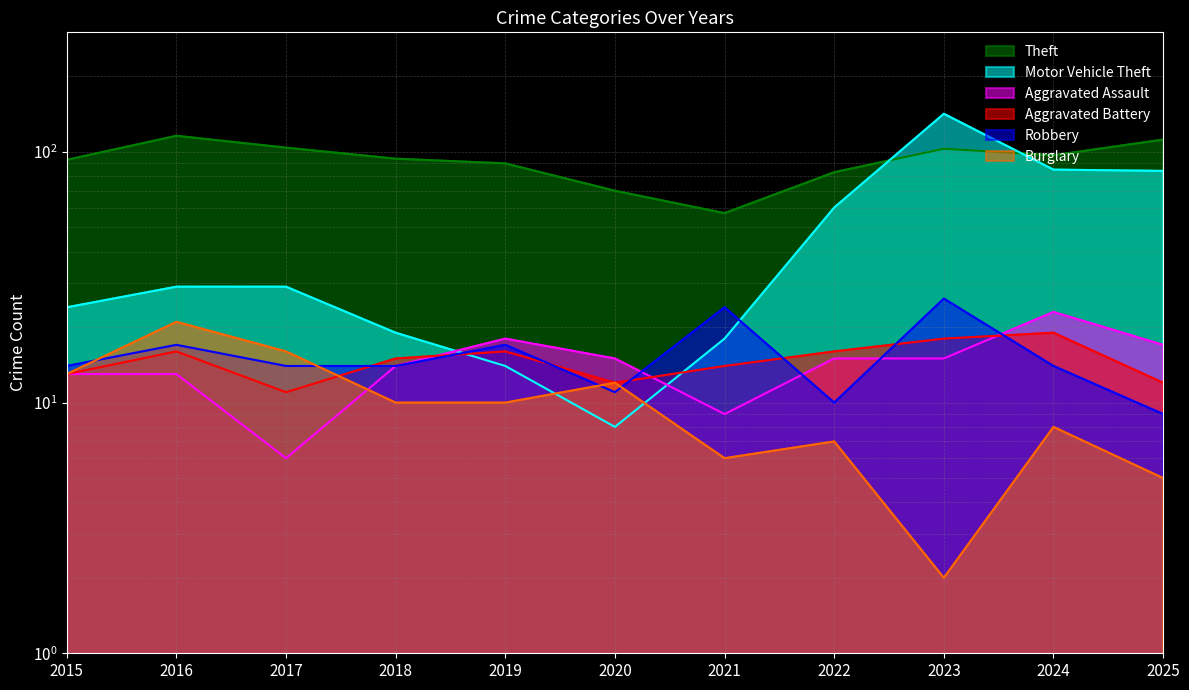

Reading left to right, list all the values displayed in this chart.

Theft: 2015=93	2016=116	2017=104	2018=94	2019=90	2020=70	2021=57	2022=83	2023=103	2024=97	2025=112
Motor Vehicle Theft: 2015=24	2016=29	2017=29	2018=19	2019=14	2020=8	2021=18	2022=60	2023=142	2024=85	2025=84
Aggravated Assault: 2015=13	2016=13	2017=6	2018=14	2019=18	2020=15	2021=9	2022=15	2023=15	2024=23	2025=17
Aggravated Battery: 2015=13	2016=16	2017=11	2018=15	2019=16	2020=12	2021=14	2022=16	2023=18	2024=19	2025=12
Robbery: 2015=14	2016=17	2017=14	2018=14	2019=17	2020=11	2021=24	2022=10	2023=26	2024=14	2025=9
Burglary: 2015=13	2016=21	2017=16	2018=10	2019=10	2020=12	2021=6	2022=7	2023=2	2024=8	2025=5